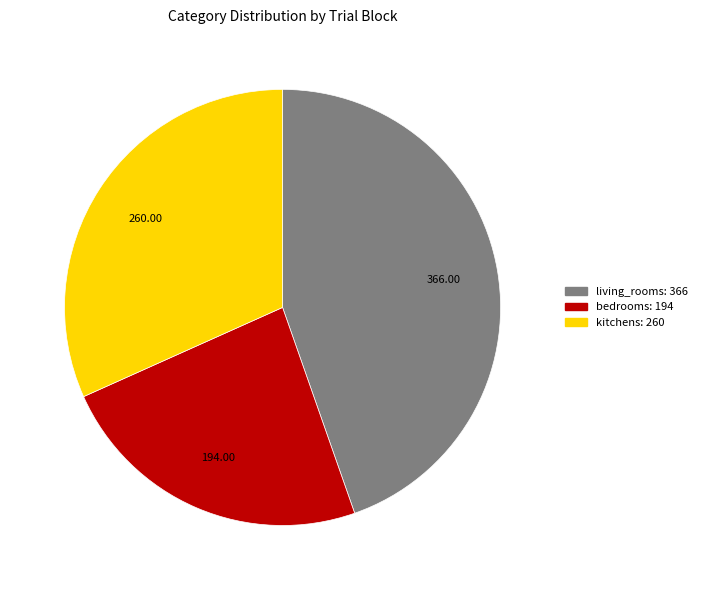

Is there a majority slice in this chart?

No